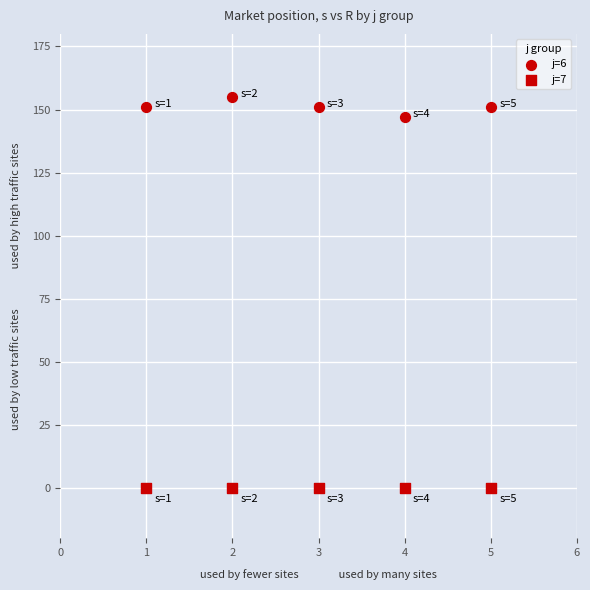

Count the number of points in this scatter plot.

10